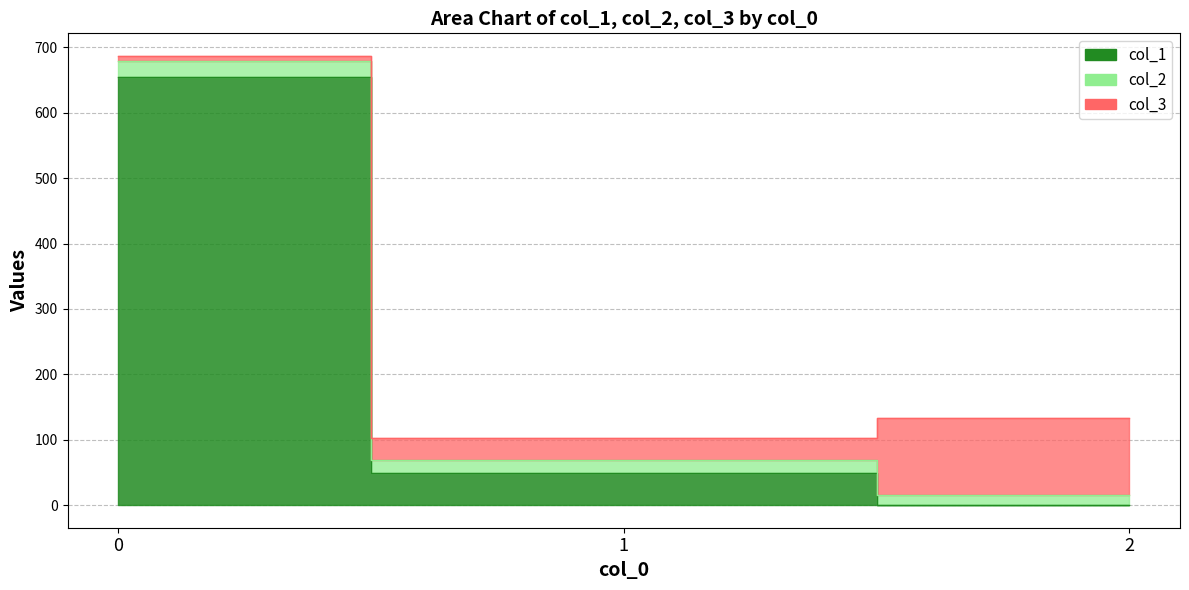

What is the sum of the col_3 values at 2 and 0?

127